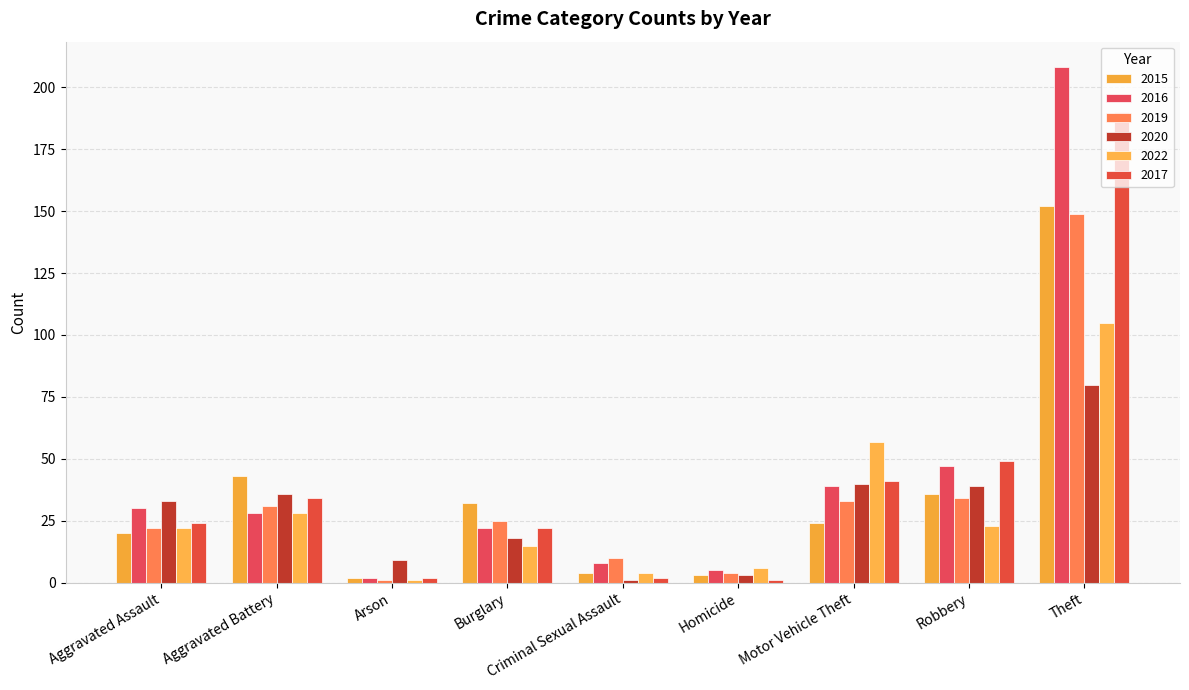

At how many categories does at least one series exceed 154?

1